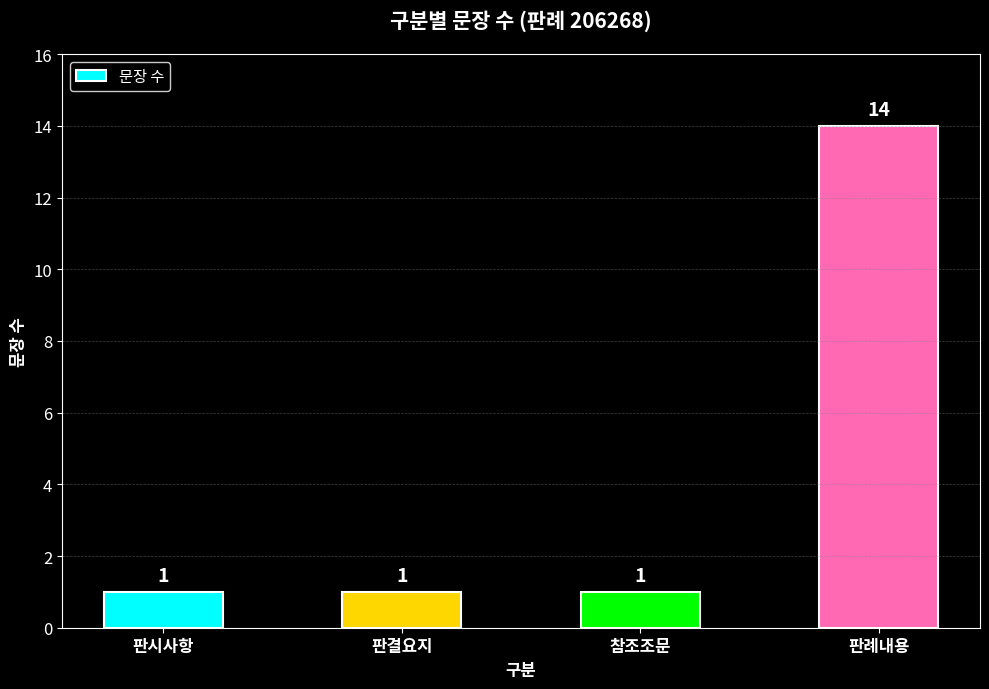

What is the value of the 4th bar from the left?

14